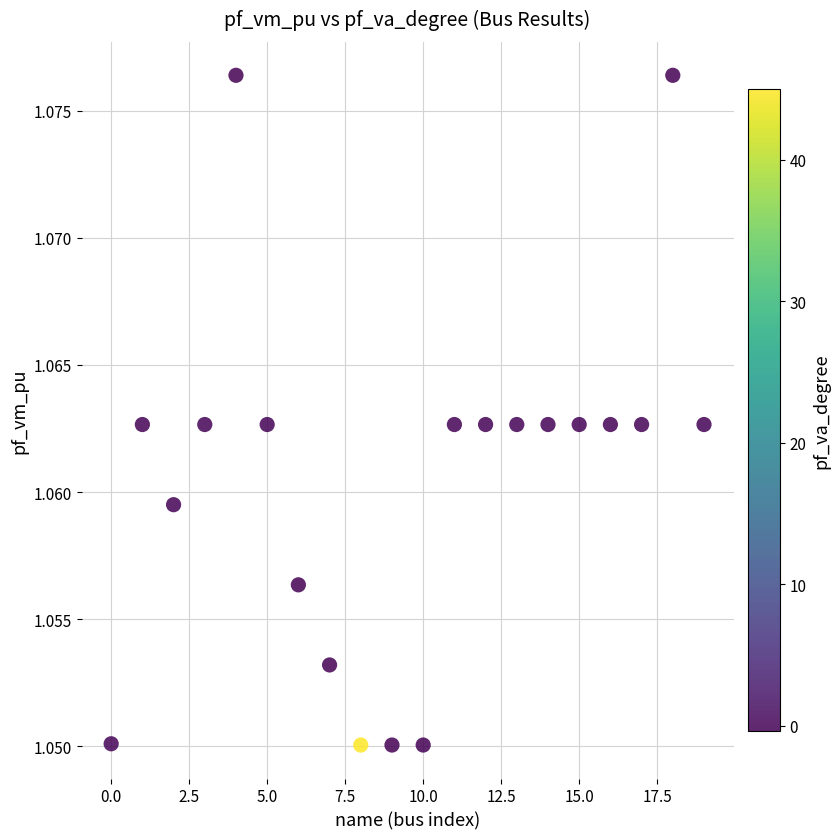

What is the range of X values (max minus min)?

19.0